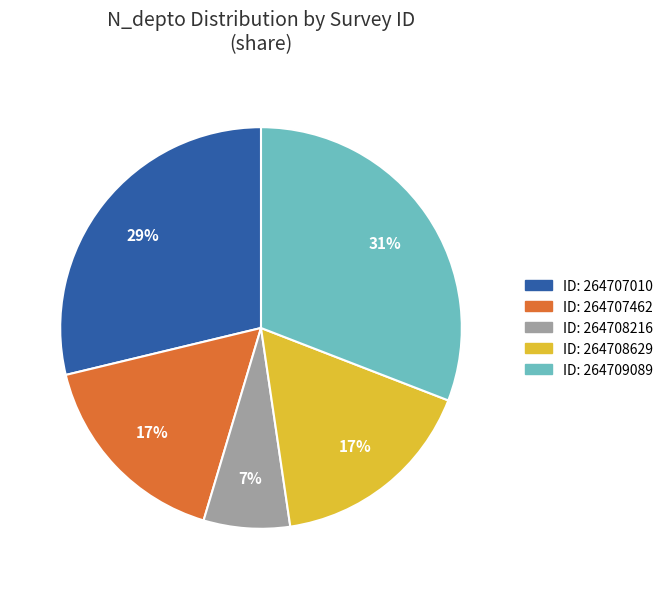

Does any single category account for the majority?

No